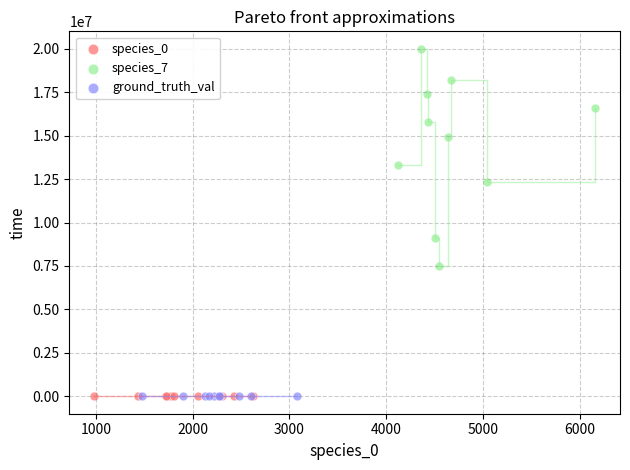

Which series has the widest spread of Y values?

species_7